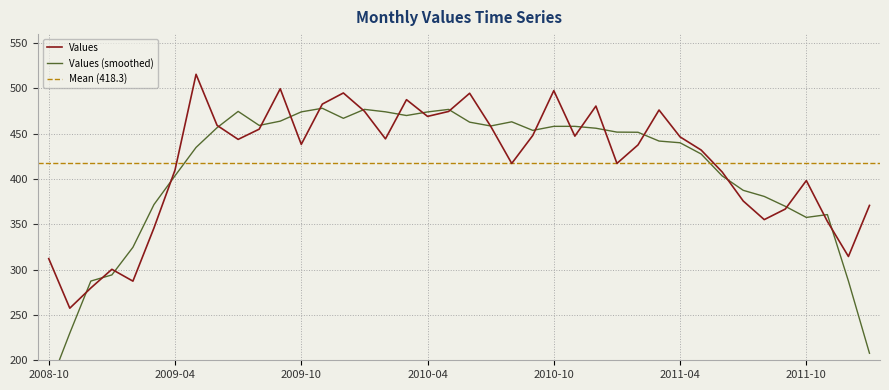

What is the label of the 37th point from the left?

2011-10